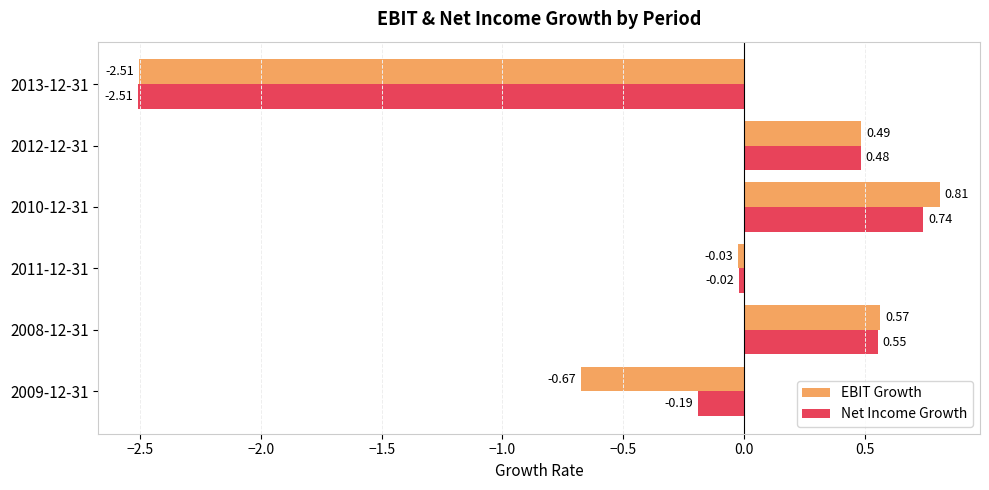

Which series changed the most between 2009-12-31 and 2008-12-31?

EBIT Growth